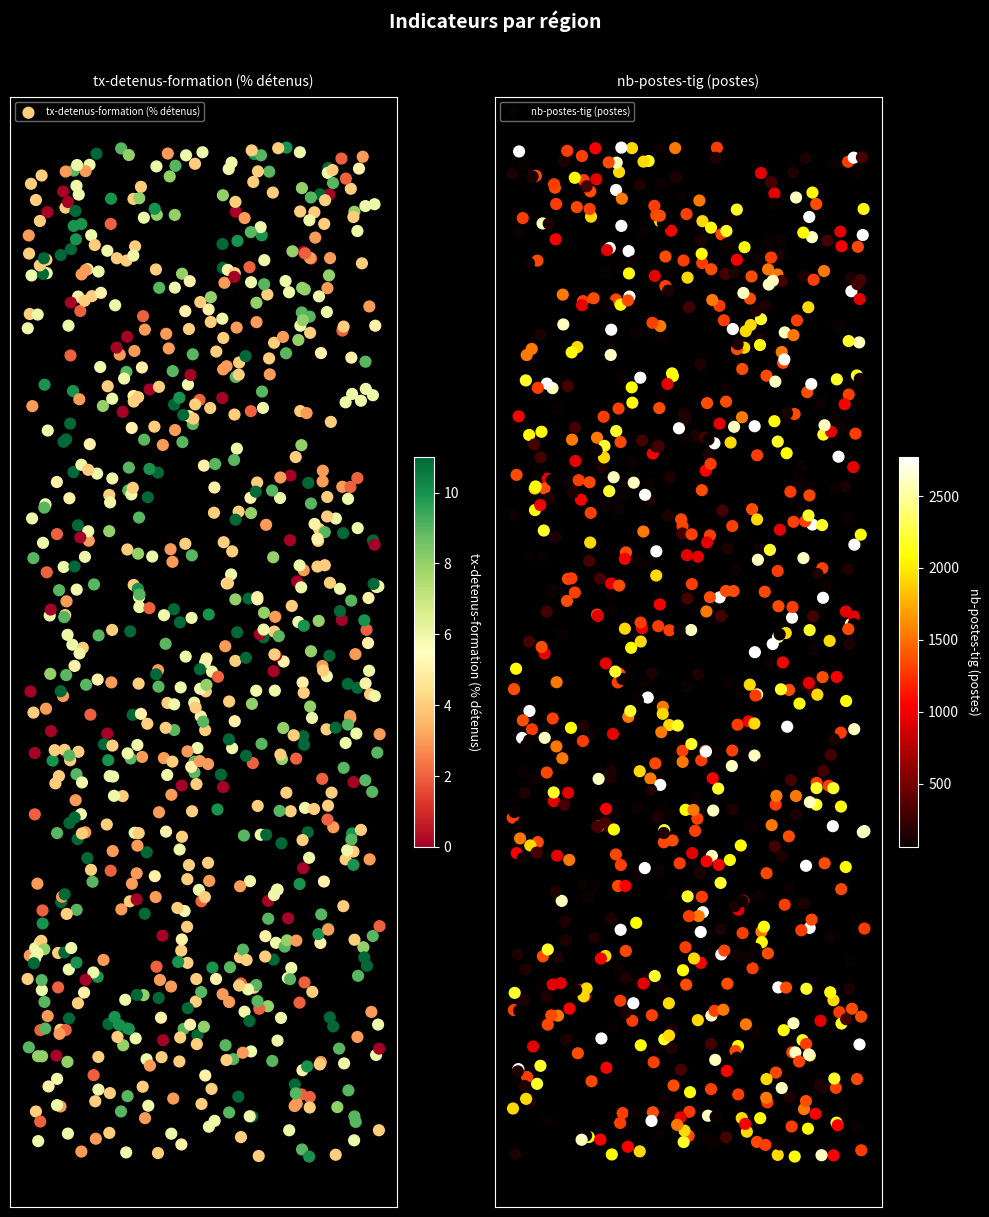

The value of Centre-Val de Loire at nb-postes-tig (postes) is 464. True or false?

False